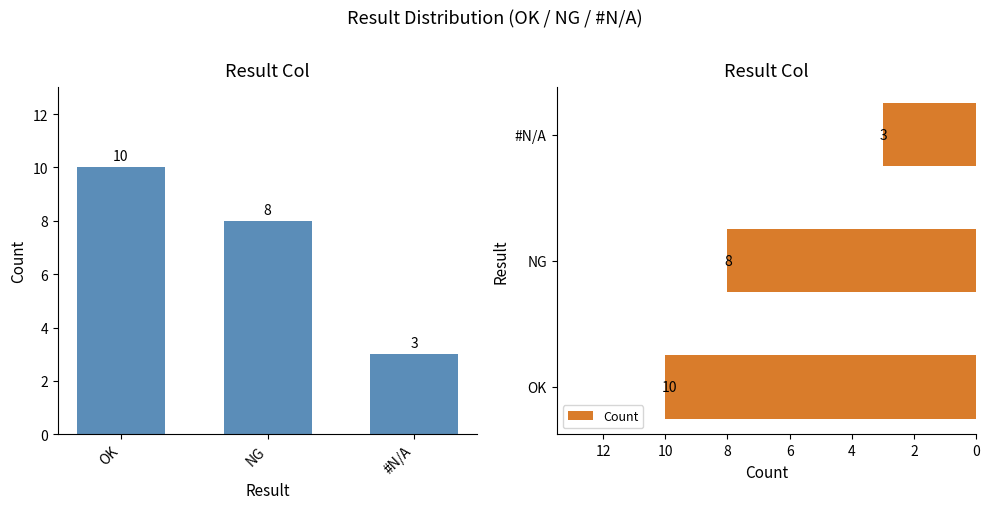

How many categories are shown in the chart?

3